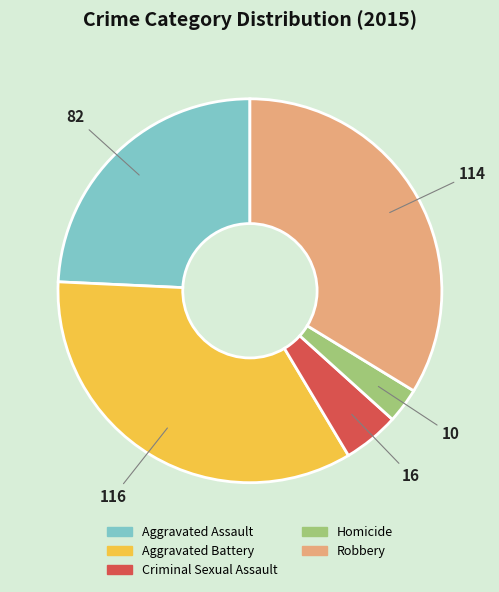

Do Aggravated Assault and Criminal Sexual Assault together represent more than half of the pie?

No